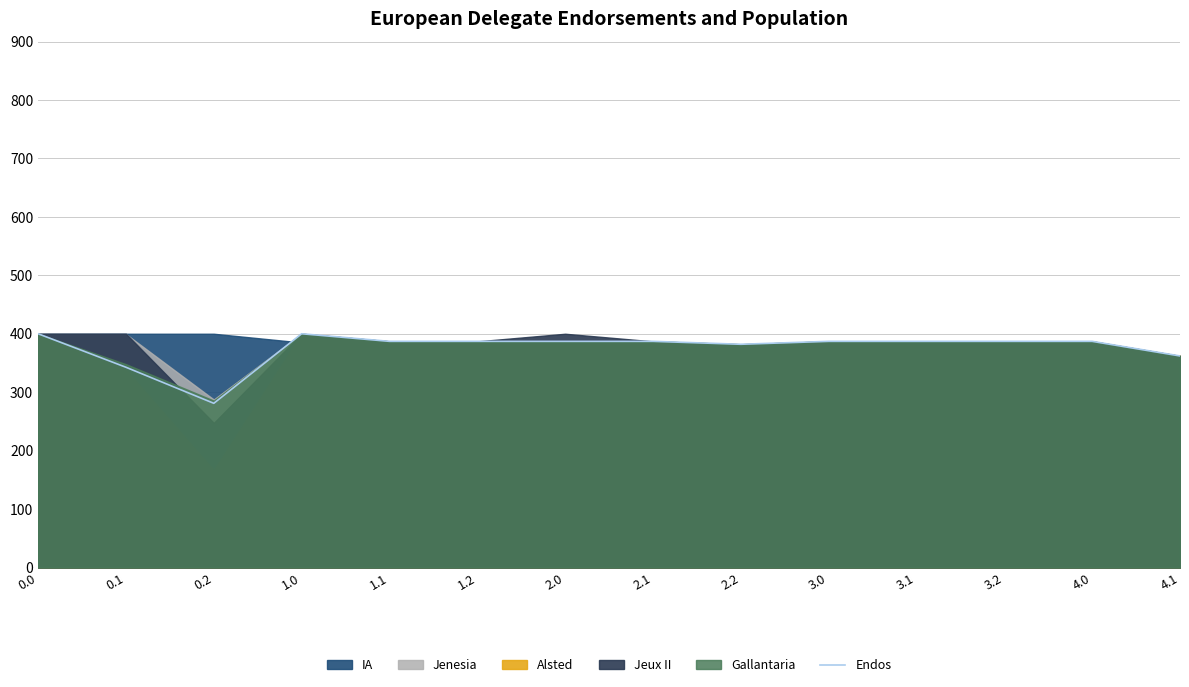

What is the difference between the values at 4.0 and 0.0?

13.0